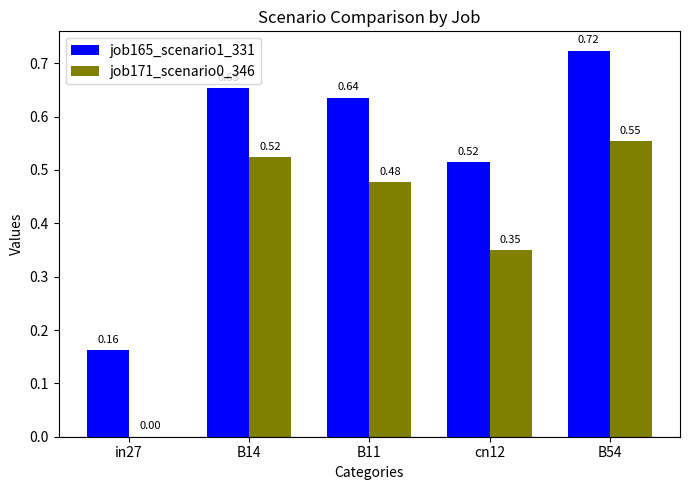

What is the sum of all job165_scenario1_331 values?

2.7